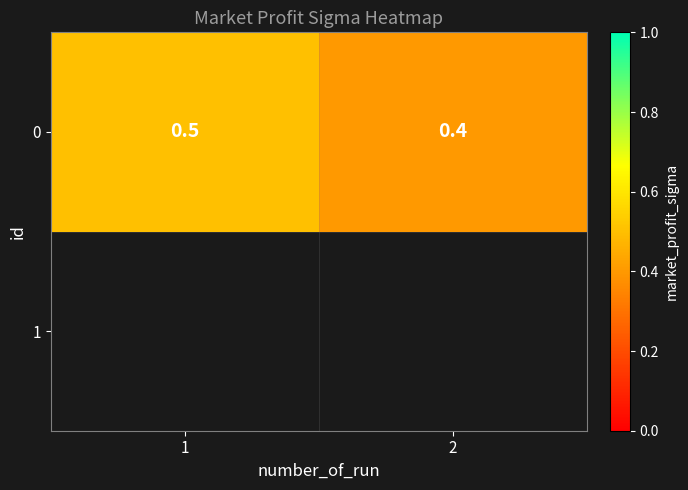

What is the minimum value shown in the chart?

0.4